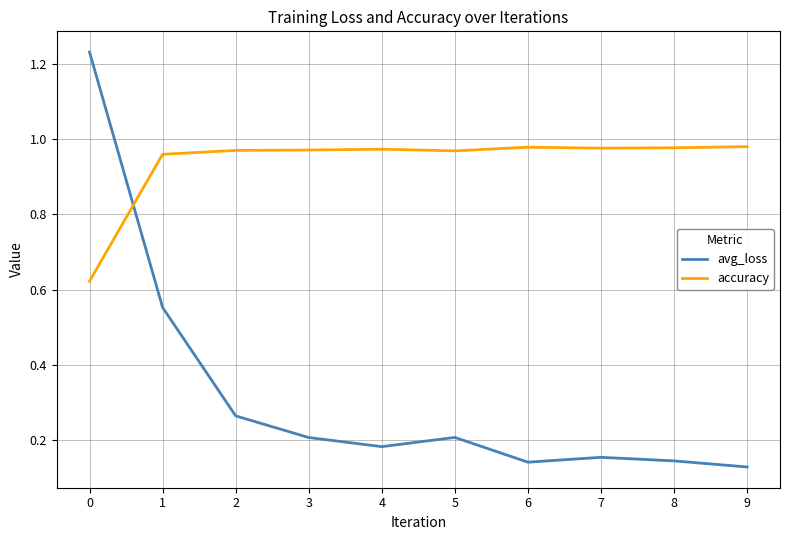

Where do accuracy and avg_loss first cross each other?

0 and 1